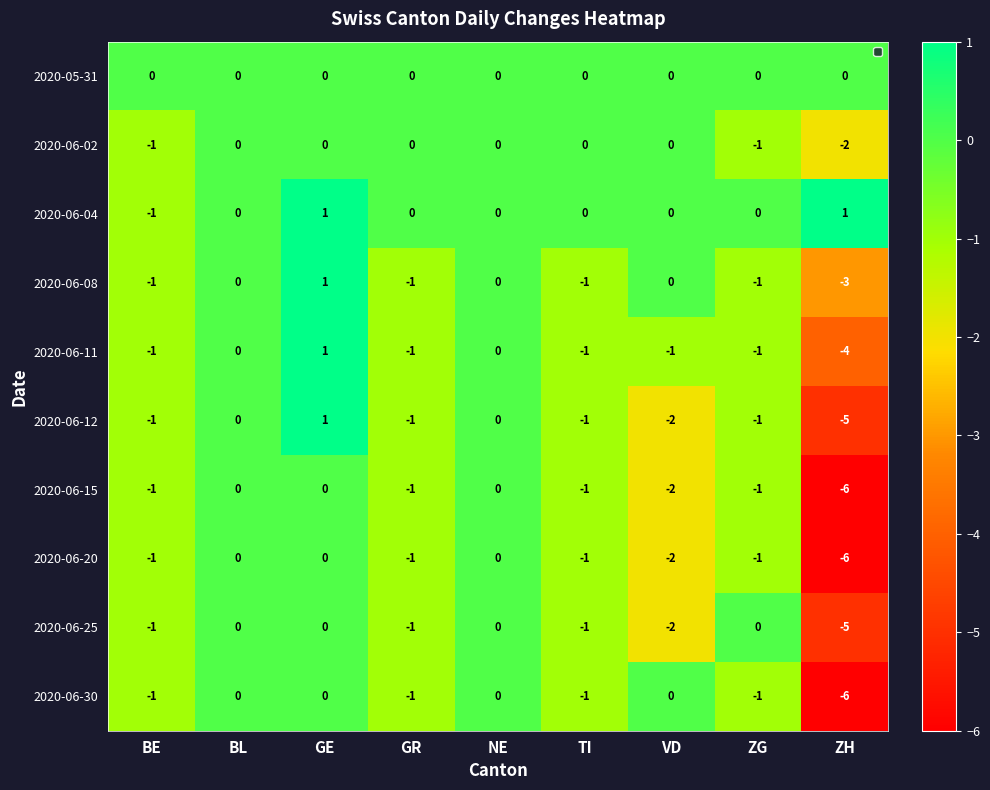

What is the lowest value of the 2020-06-11 series?

-4